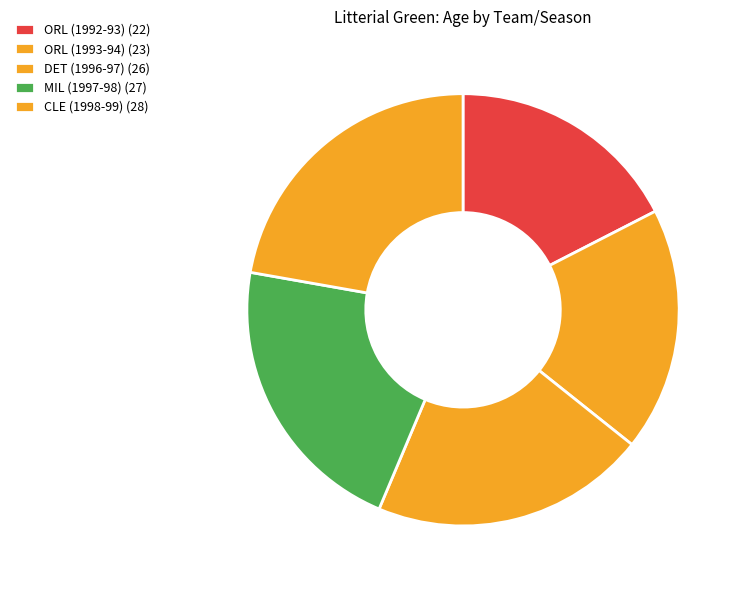

What is the change in value from ORL (1992-93) to MIL (1997-98)?

+5